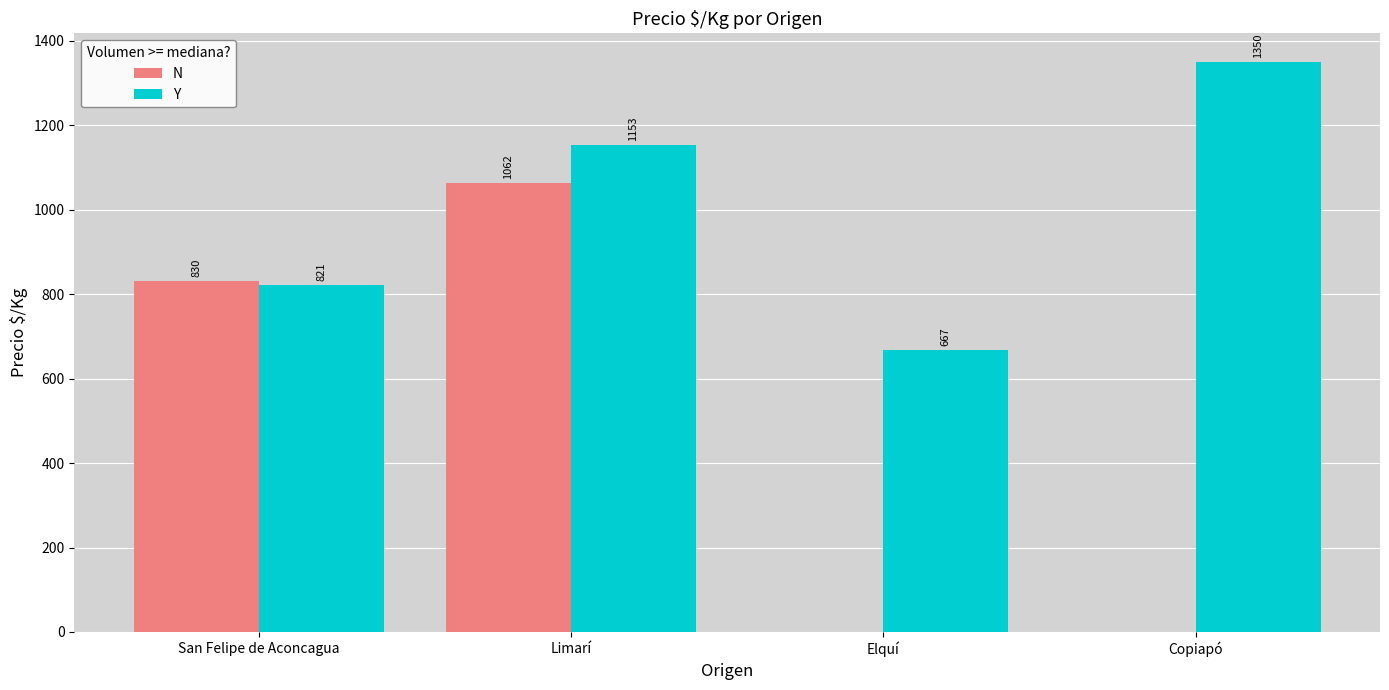

Are the bars grouped side by side (vs. stacked)?

Yes